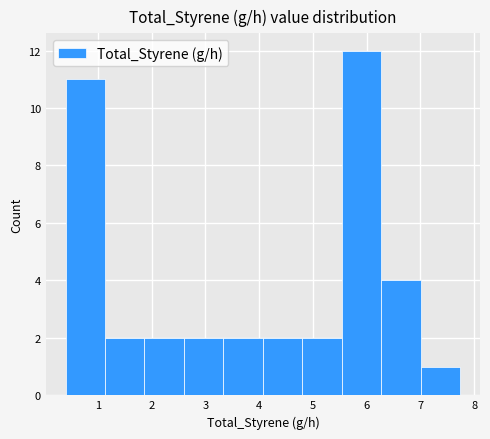

Reading left to right, transcribe this chart: for each bar, give the range it covers on the x-axis and its height. Neither the bar edges nor the heights are printed on the chart, so give them approximately, as read against the axes.

0.4 to 1.1: 11
1.1 to 1.9: 2
1.9 to 2.6: 2
2.6 to 3.3: 2
3.3 to 4.1: 2
4.1 to 4.8: 2
4.8 to 5.5: 2
5.5 to 6.3: 12
6.3 to 7.0: 4
7.0 to 7.7: 1